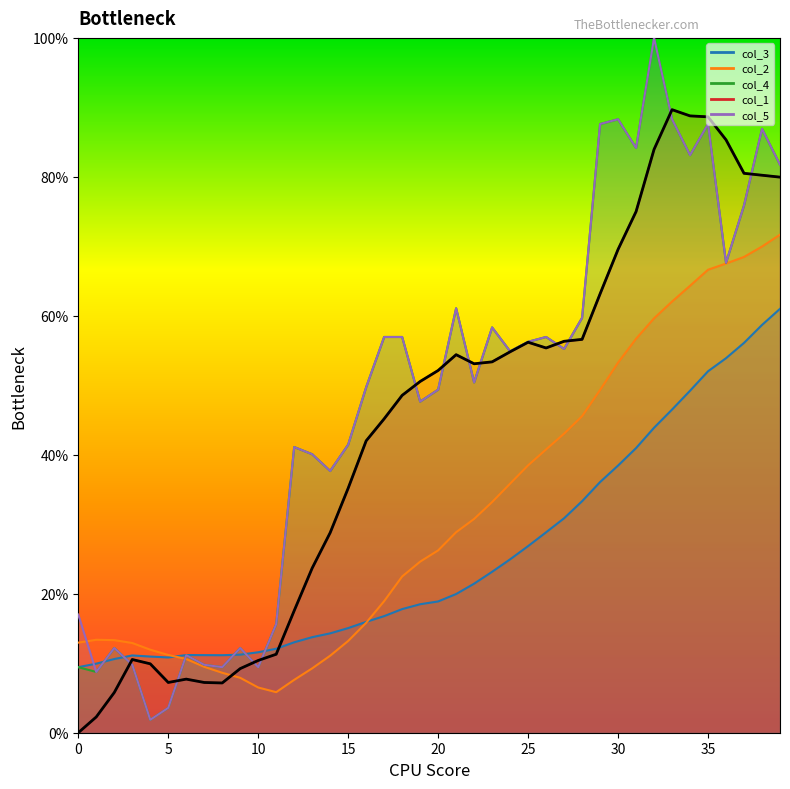

What is the sum of all values?

1757.4